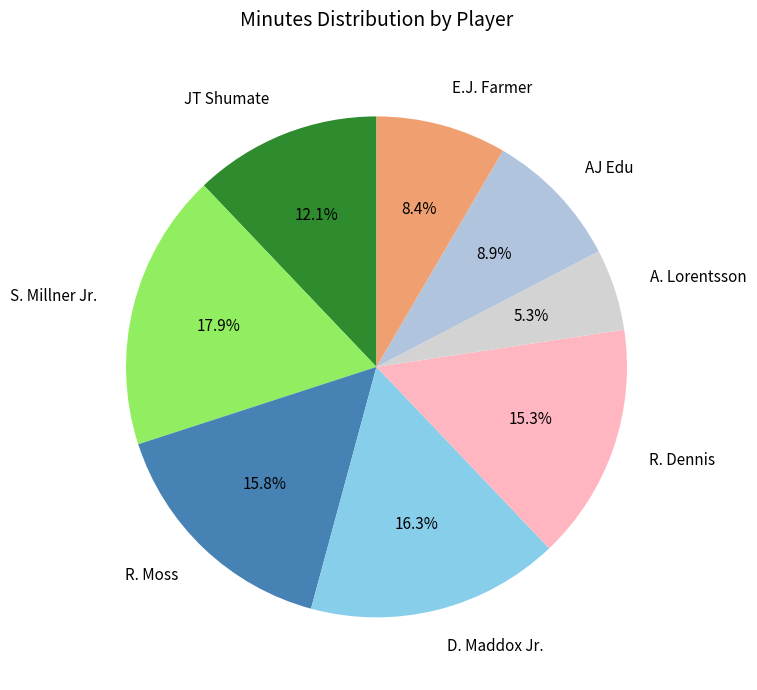

Between S. Millner Jr. and E.J. Farmer, which is larger?

S. Millner Jr.